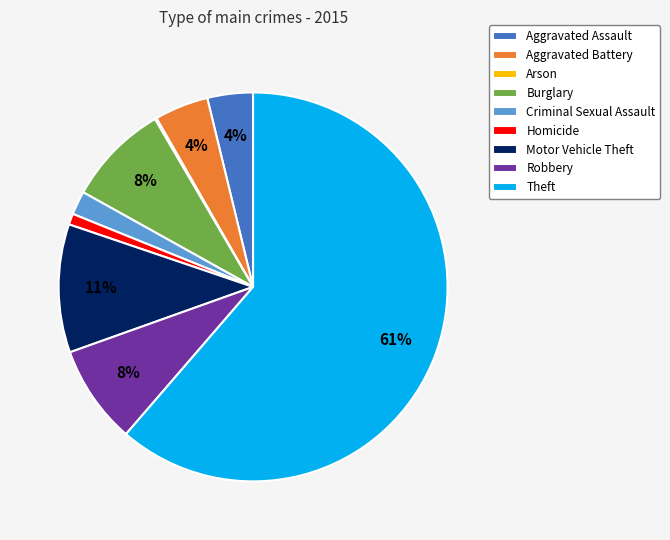

To the nearest percent, what is the average slice percentage?

11%